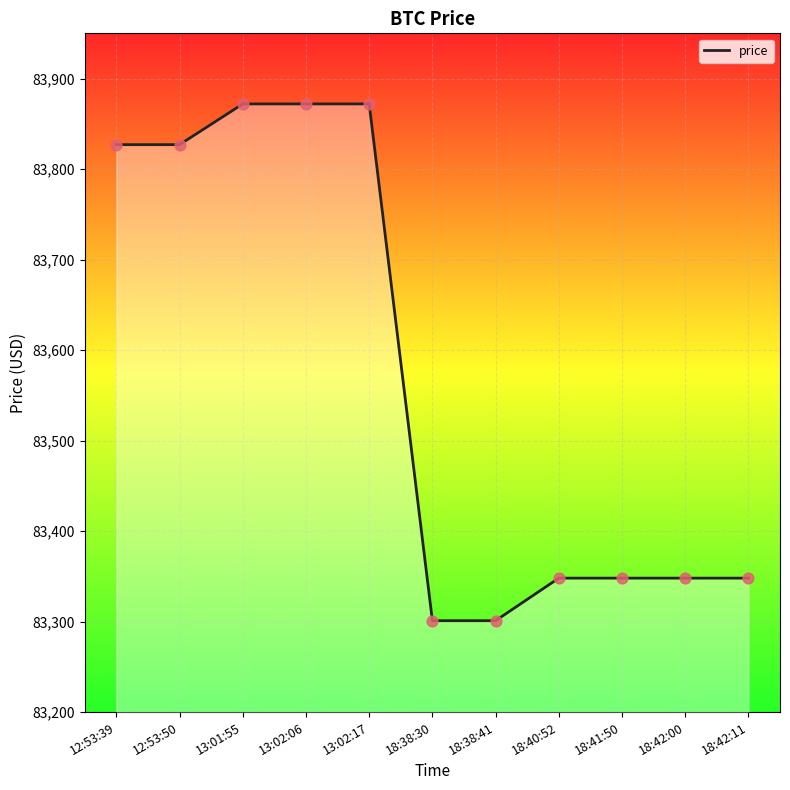

What is the change in value from 13:01:55 to 18:42:00?

-524